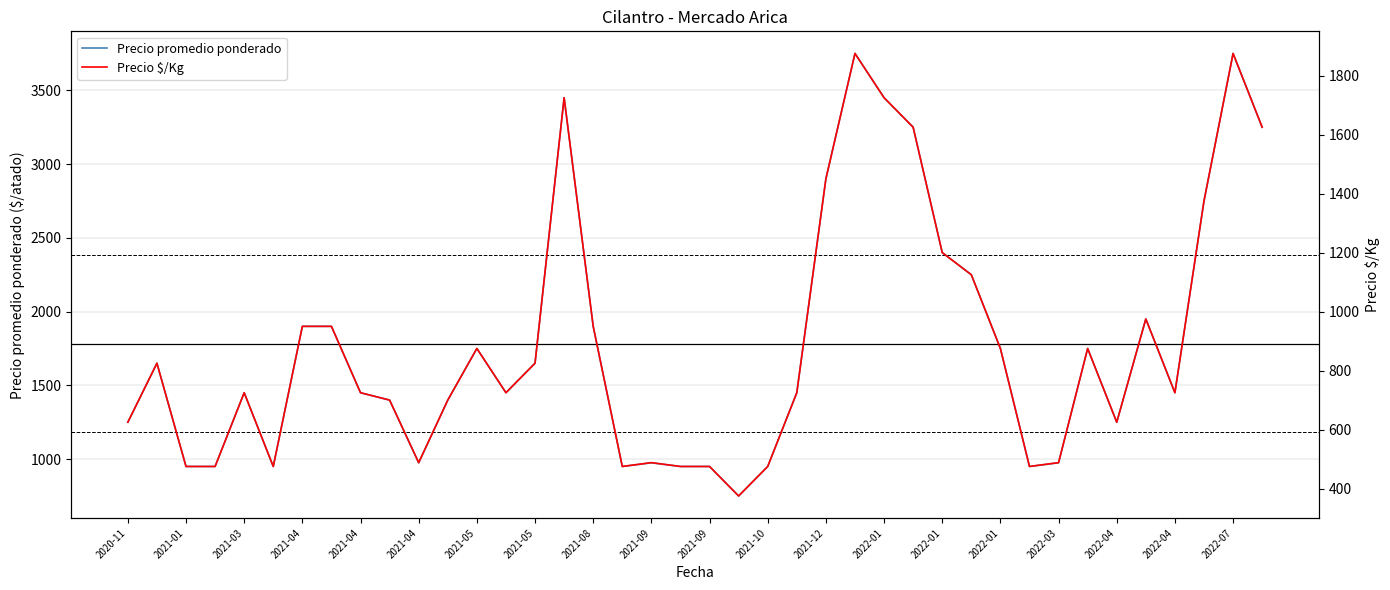

The Precio promedio ponderado series shows 950 at 2021-04. True or false?

True